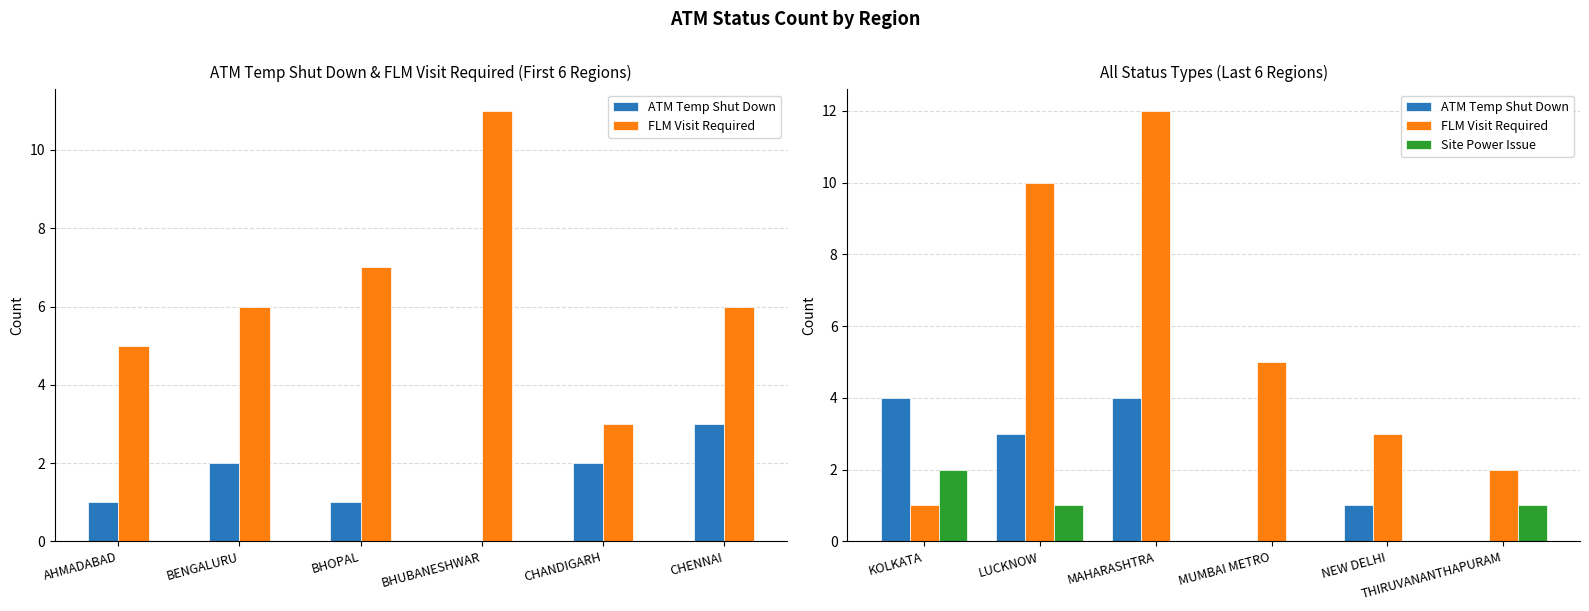

What is the difference between the second highest and minimum values in the Site Power Issue series?

1